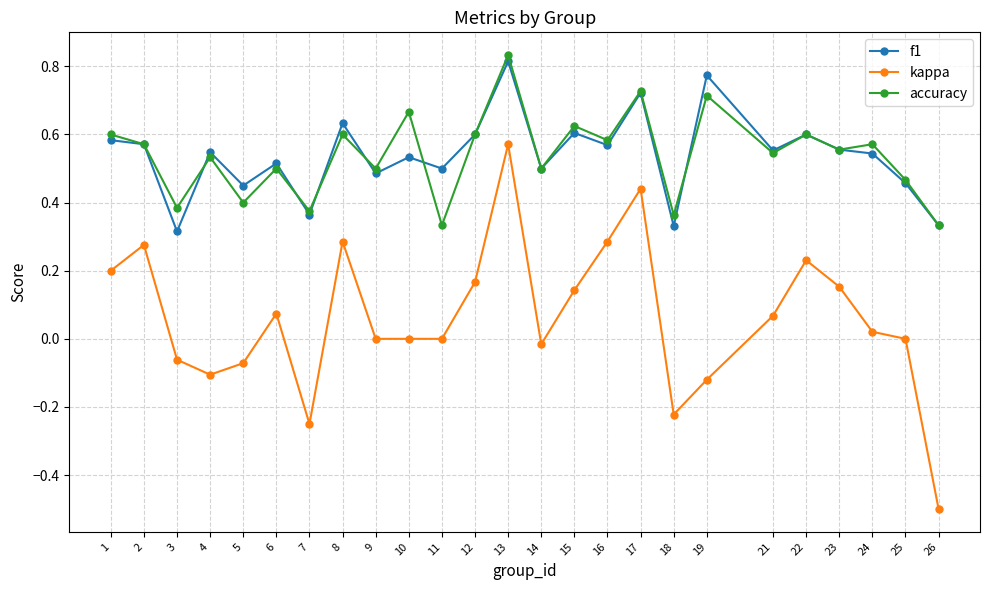

What is the sum of all kappa values?

1.6